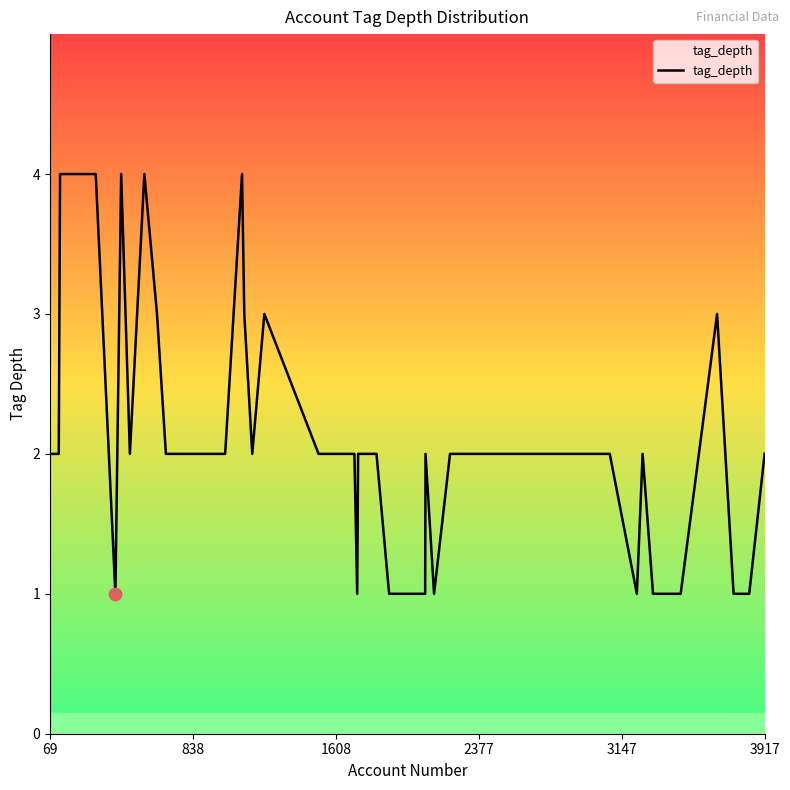

What is the greatest value displayed?

4